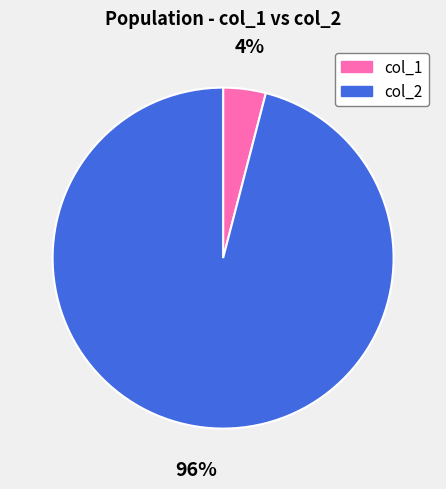

To the nearest percent, what is the difference between the col_2 and col_1 slice percentages?

92%